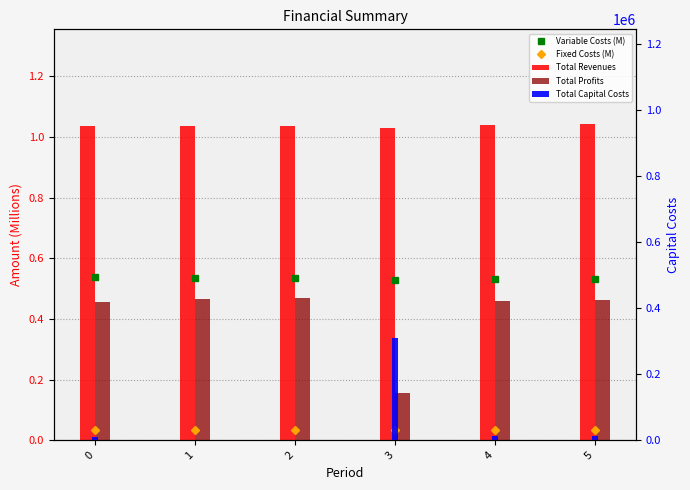

Rank the series by their maximum value, from lowest to highest.

Fixed Costs (M), Total Profits, Variable Costs (M), Total Revenues, Total Capital Costs